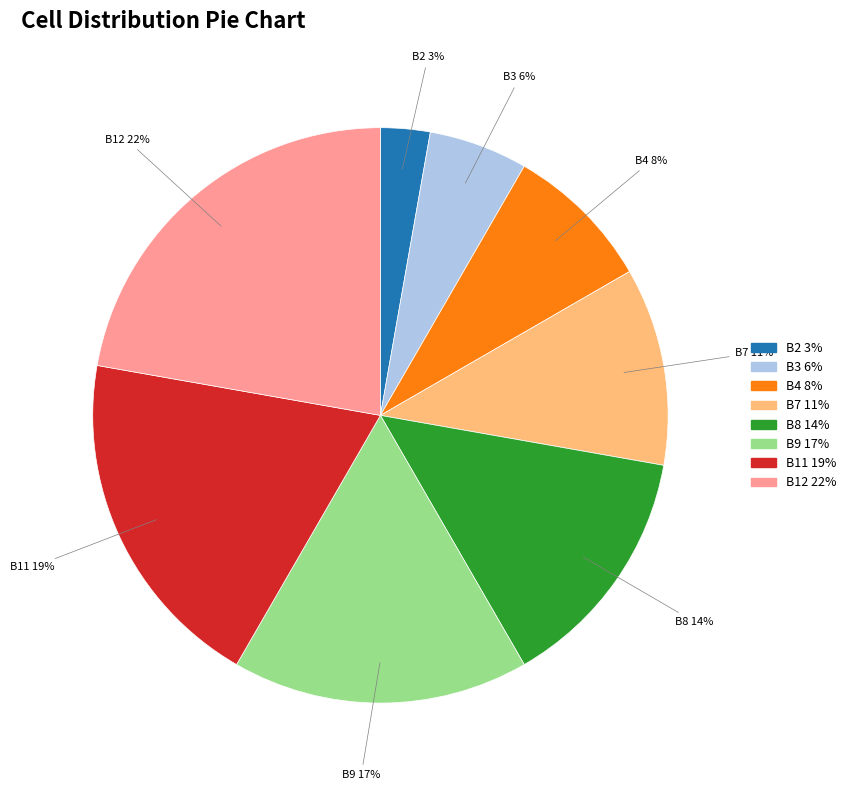

Is B2 the majority of the pie?

No